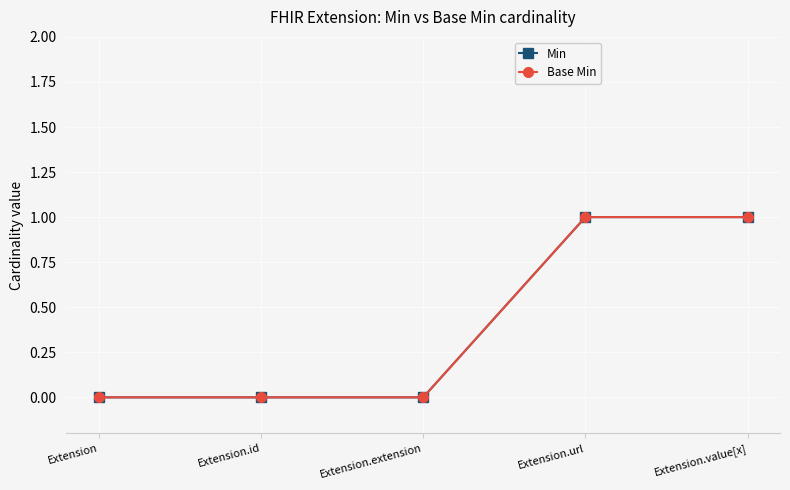

Does the chart have visible grid lines?

Yes